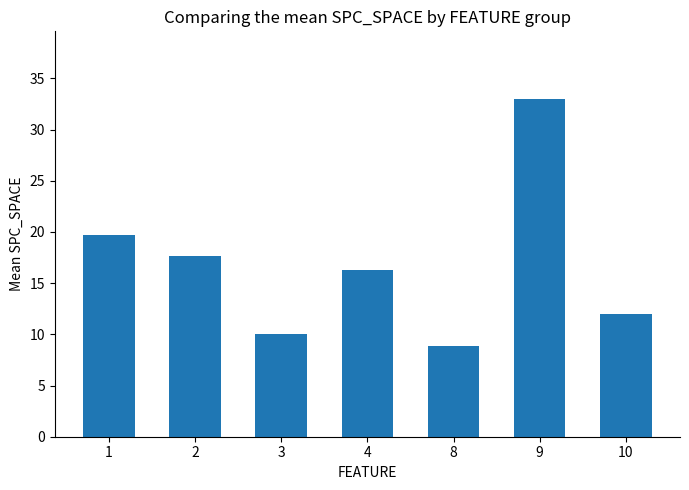

What is the difference between the values at 10 and 8?

3.1